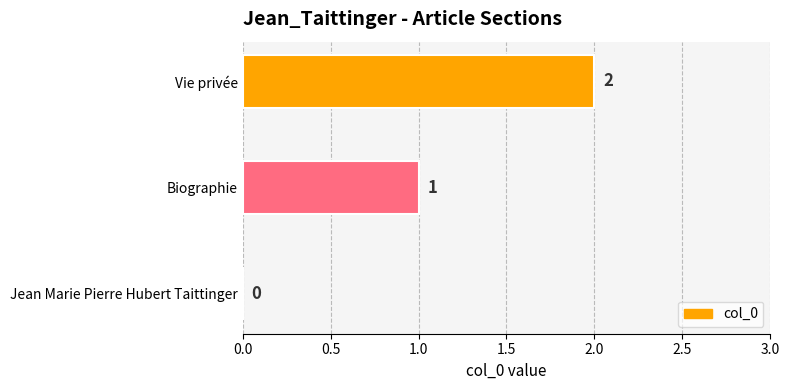

True or false: the data shows 1 at Vie privée.

False